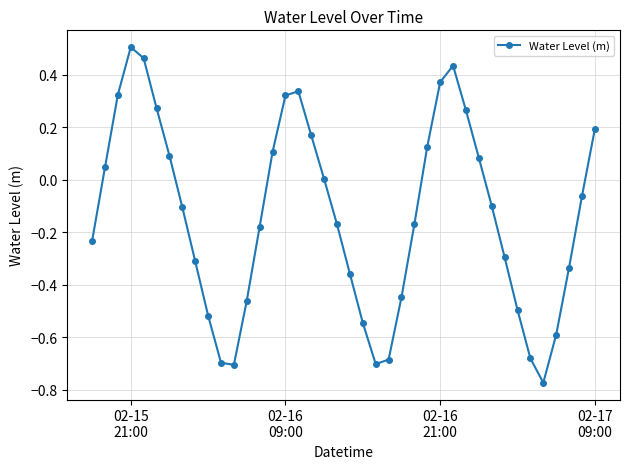

How many series are shown in this chart?

1